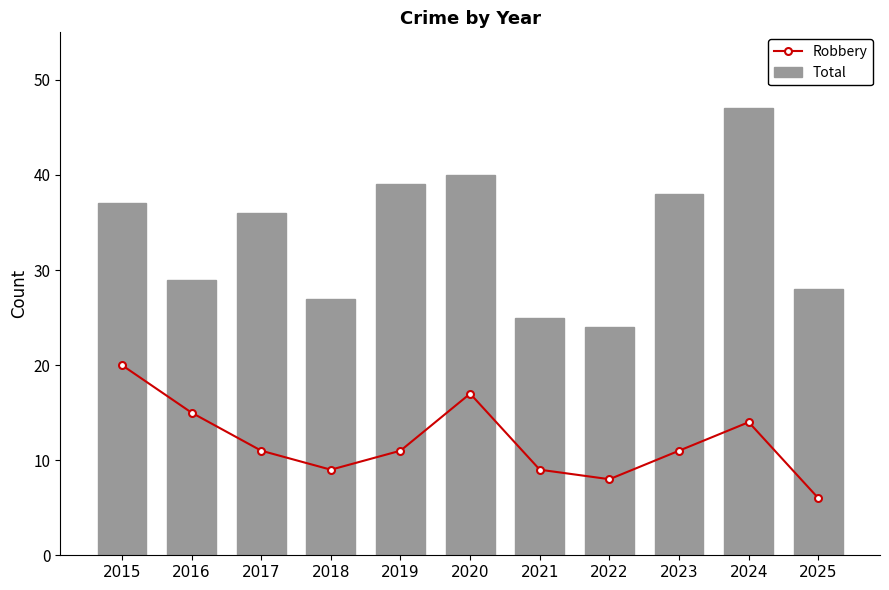

The value of Total at 2016 is 29. True or false?

True